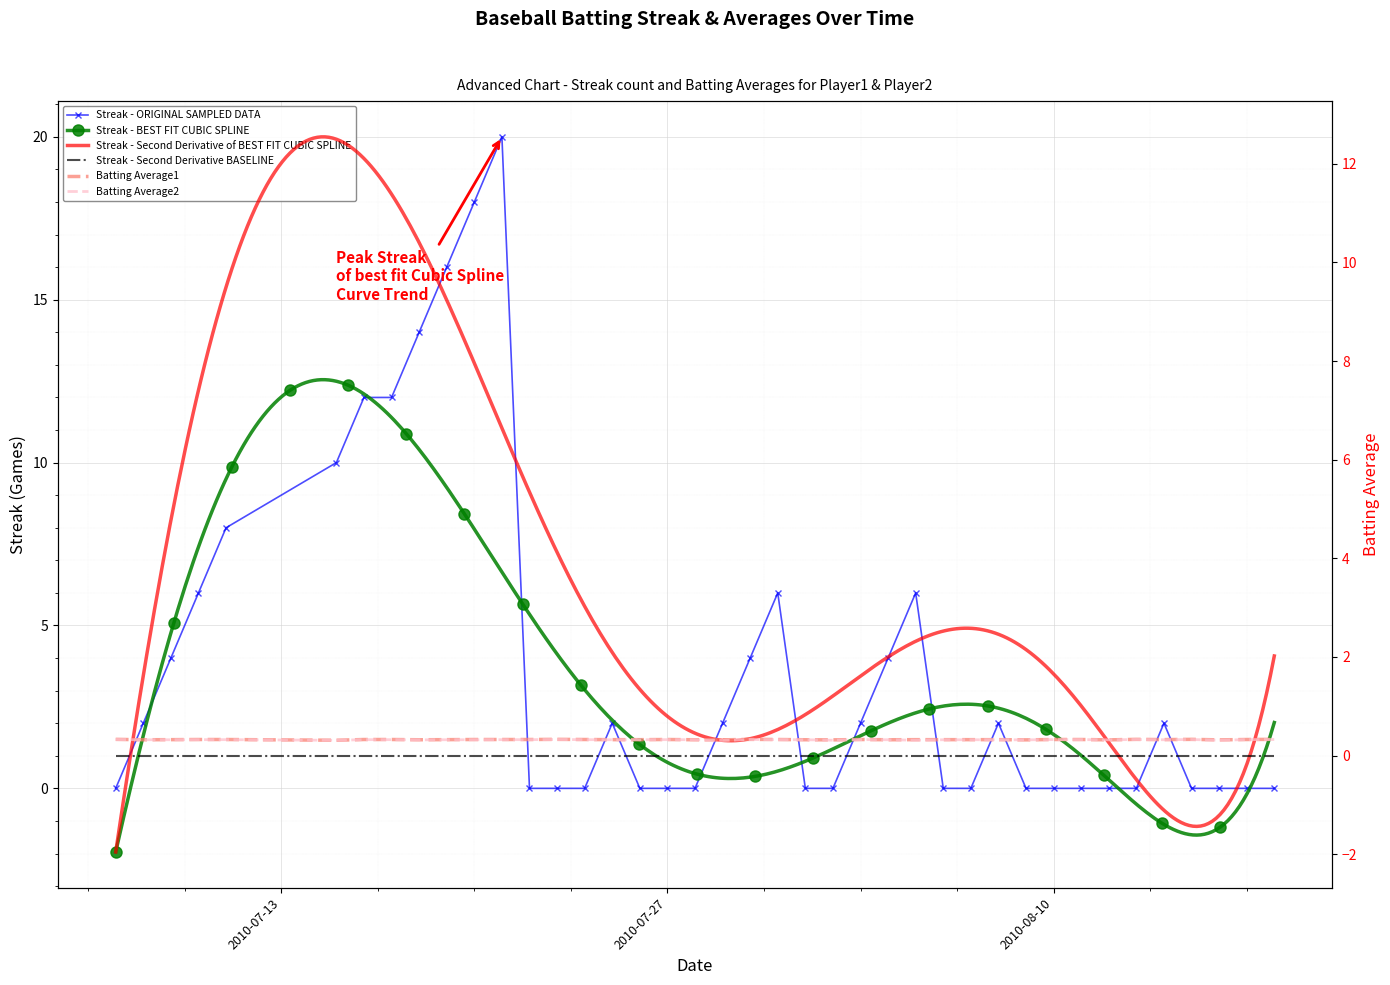

Where do Streak and Batting Average1 first cross each other?

2010-07-07 and 2010-07-08